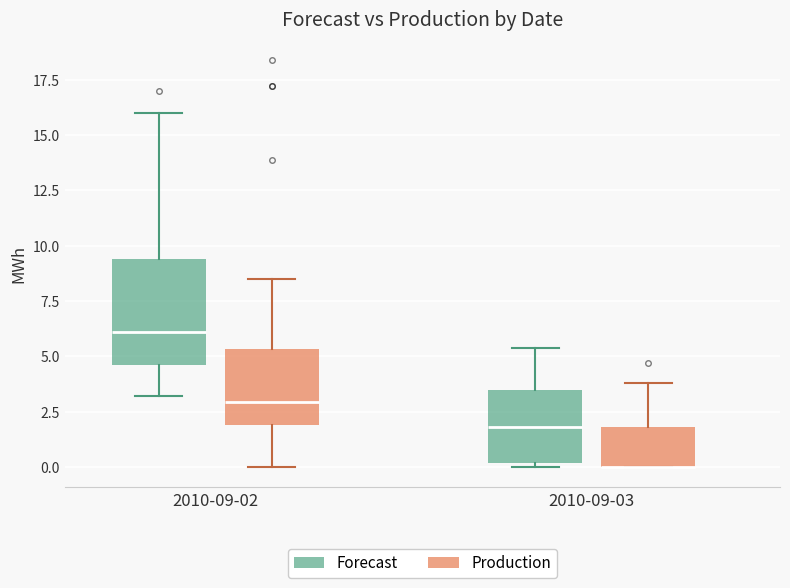

Where does the upper whisker of the box for 2010-09-03 (Production) end on the y-axis? The values are not printed on the chart, so give them approximately, as read against the axis.

4.0